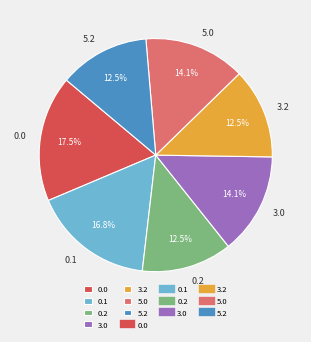

Is there any slice that represents more than half of the pie?

No